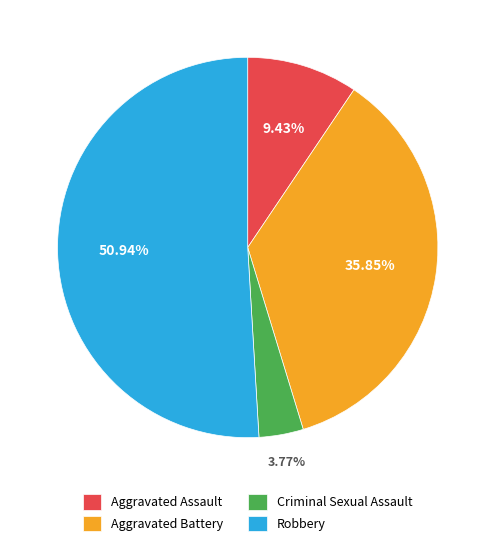

Which has a higher value, Aggravated Battery or Robbery?

Robbery